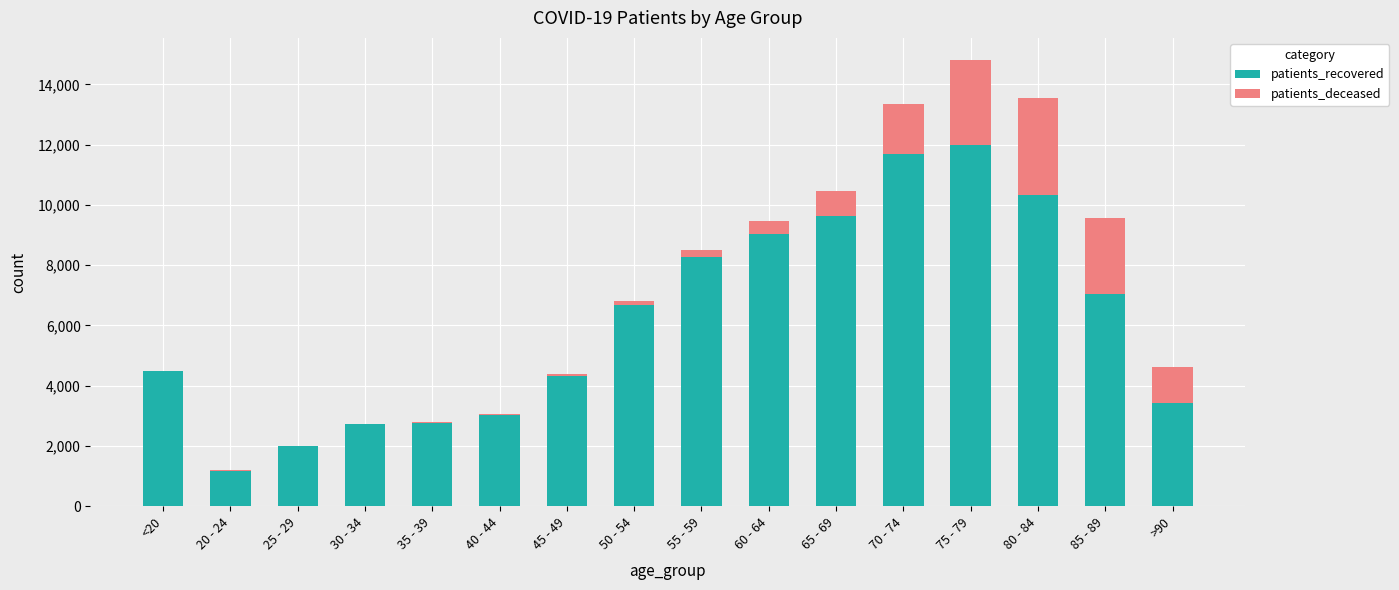

The value of patients_recovered at 35 - 39 is 4915. True or false?

False